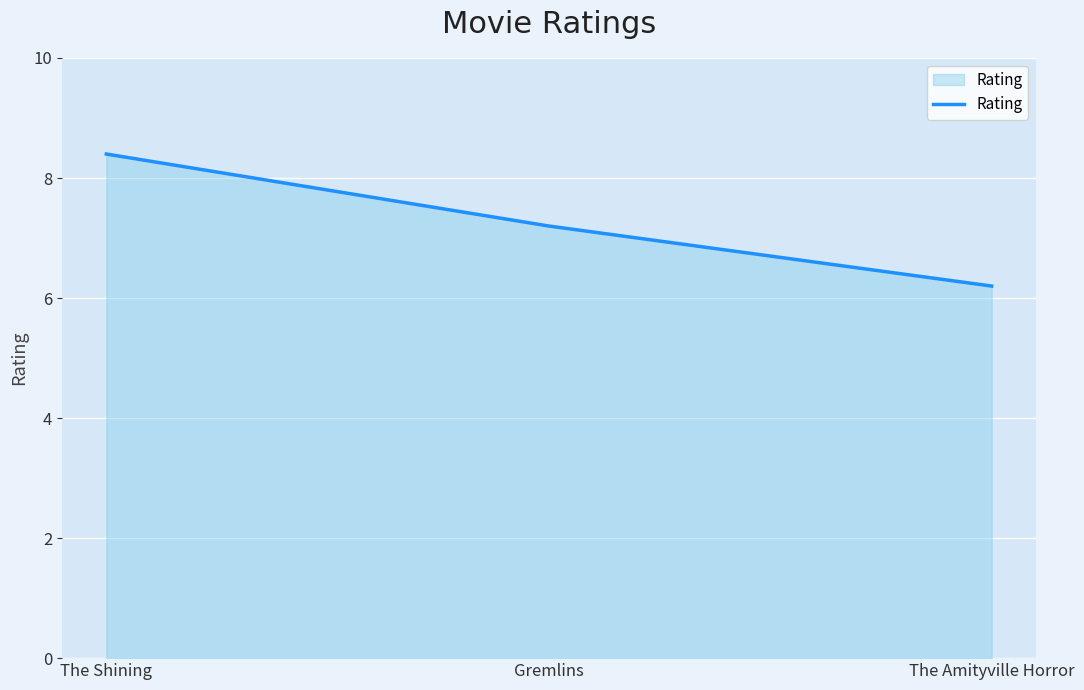

True or false: the data shows 8.4 at The Shining.

True